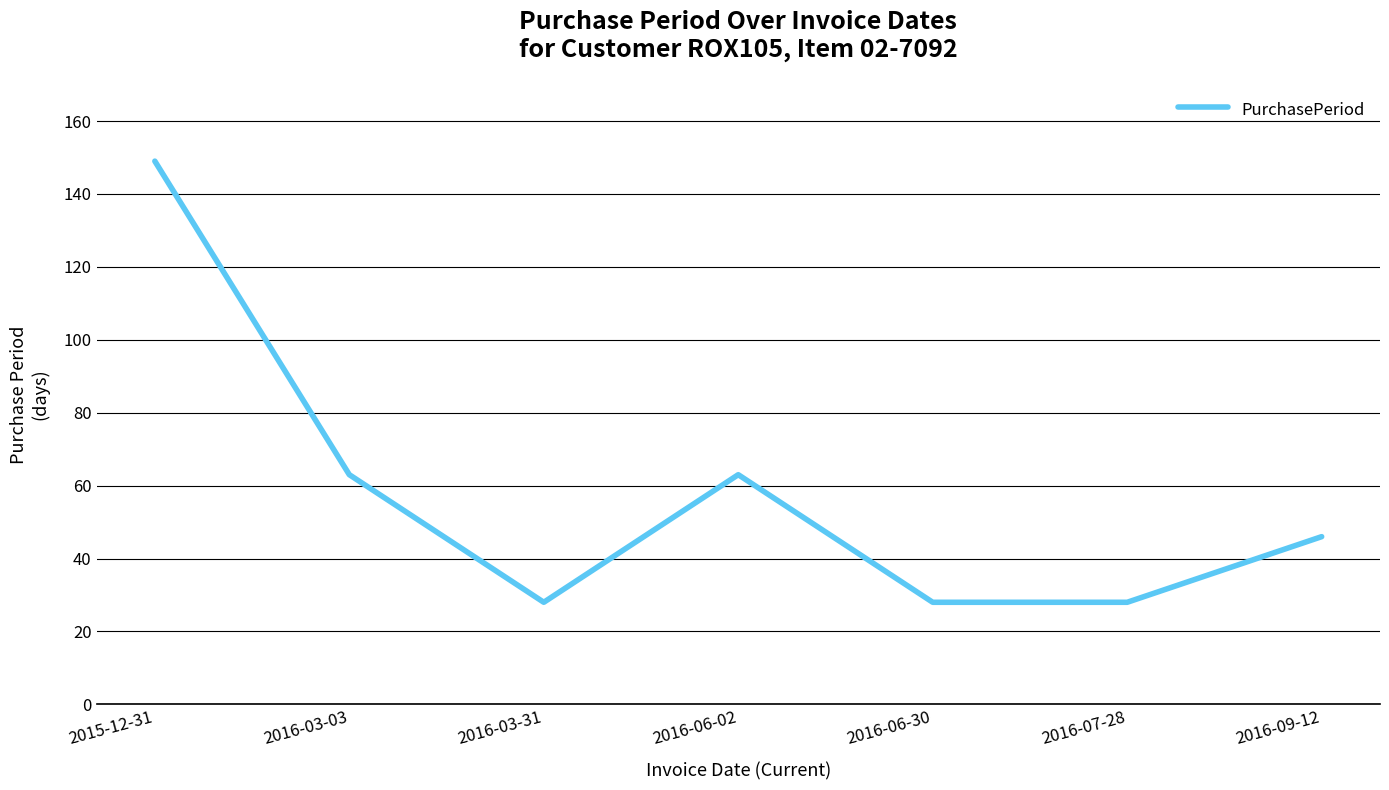

What is the difference between the maximum and second lowest values?

121